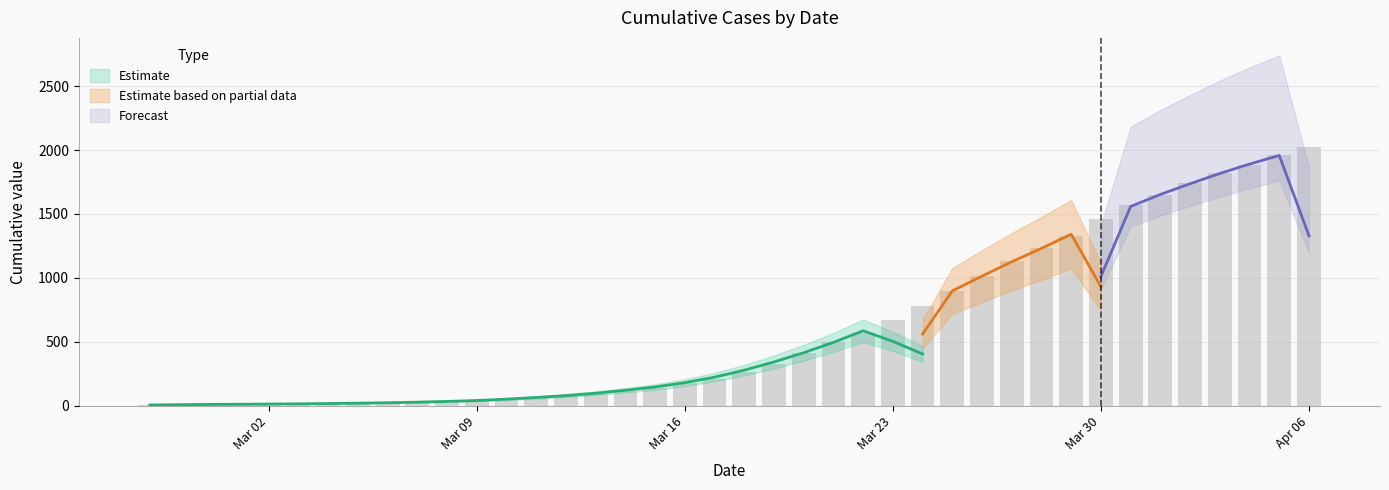

Rank the categories by value from lowest to highest.

2020-02-27, 2020-02-28, 2020-02-29, 2020-03-01, 2020-03-02, 2020-03-03, 2020-03-04, 2020-03-05, 2020-03-06, 2020-03-07, 2020-03-08, 2020-03-09, 2020-03-10, 2020-03-11, 2020-03-12, 2020-03-13, 2020-03-14, 2020-03-15, 2020-03-16, 2020-03-17, 2020-03-18, 2020-03-19, 2020-03-20, 2020-03-21, 2020-03-22, 2020-03-23, 2020-03-24, 2020-03-25, 2020-03-26, 2020-03-27, 2020-03-28, 2020-03-29, 2020-03-30, 2020-03-31, 2020-04-01, 2020-04-02, 2020-04-03, 2020-04-04, 2020-04-05, 2020-04-06